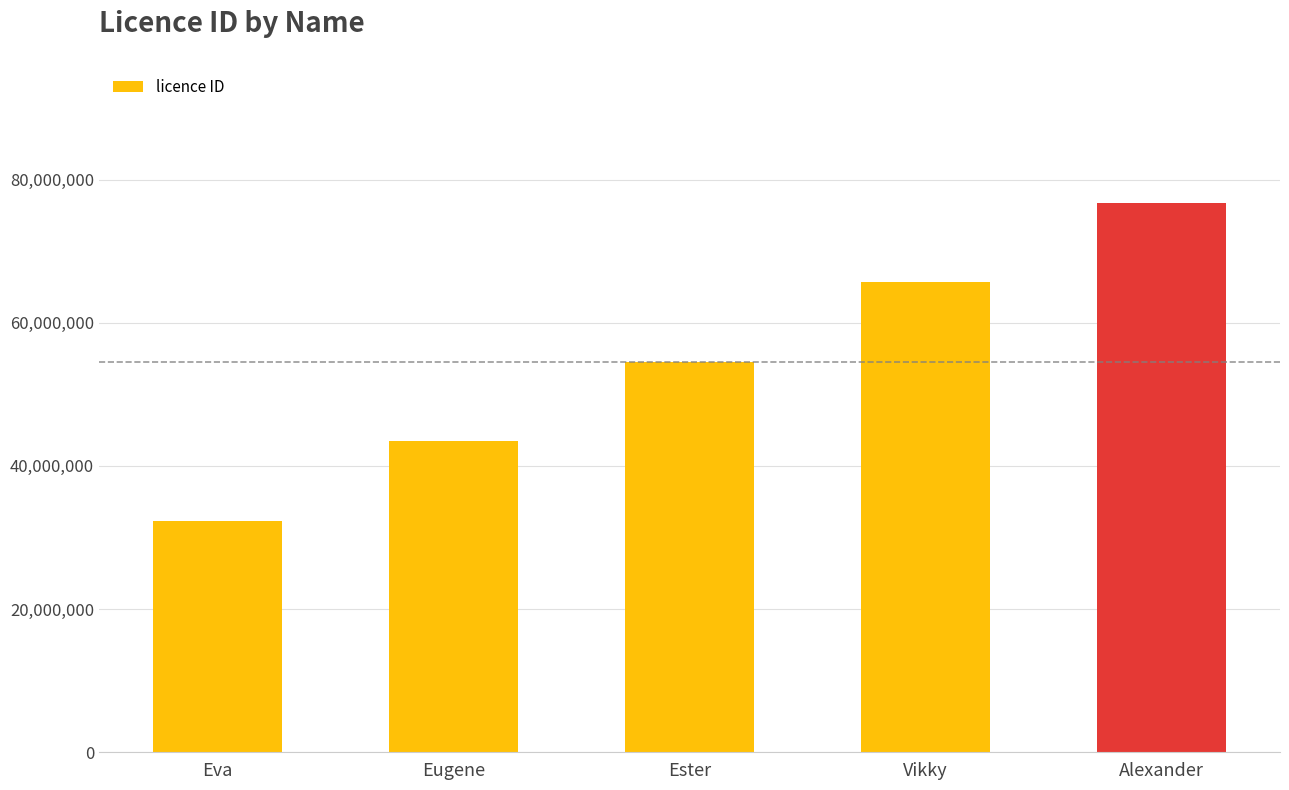

Read the value at Ester, to the nearest 100.

54545500